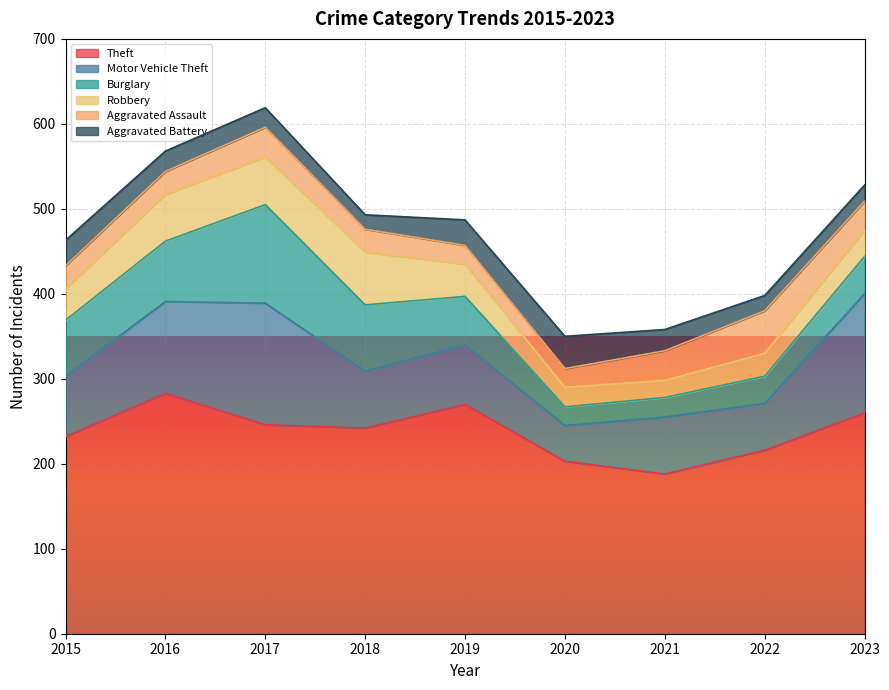

Where do Aggravated Battery and Burglary first cross each other?

2019 and 2020